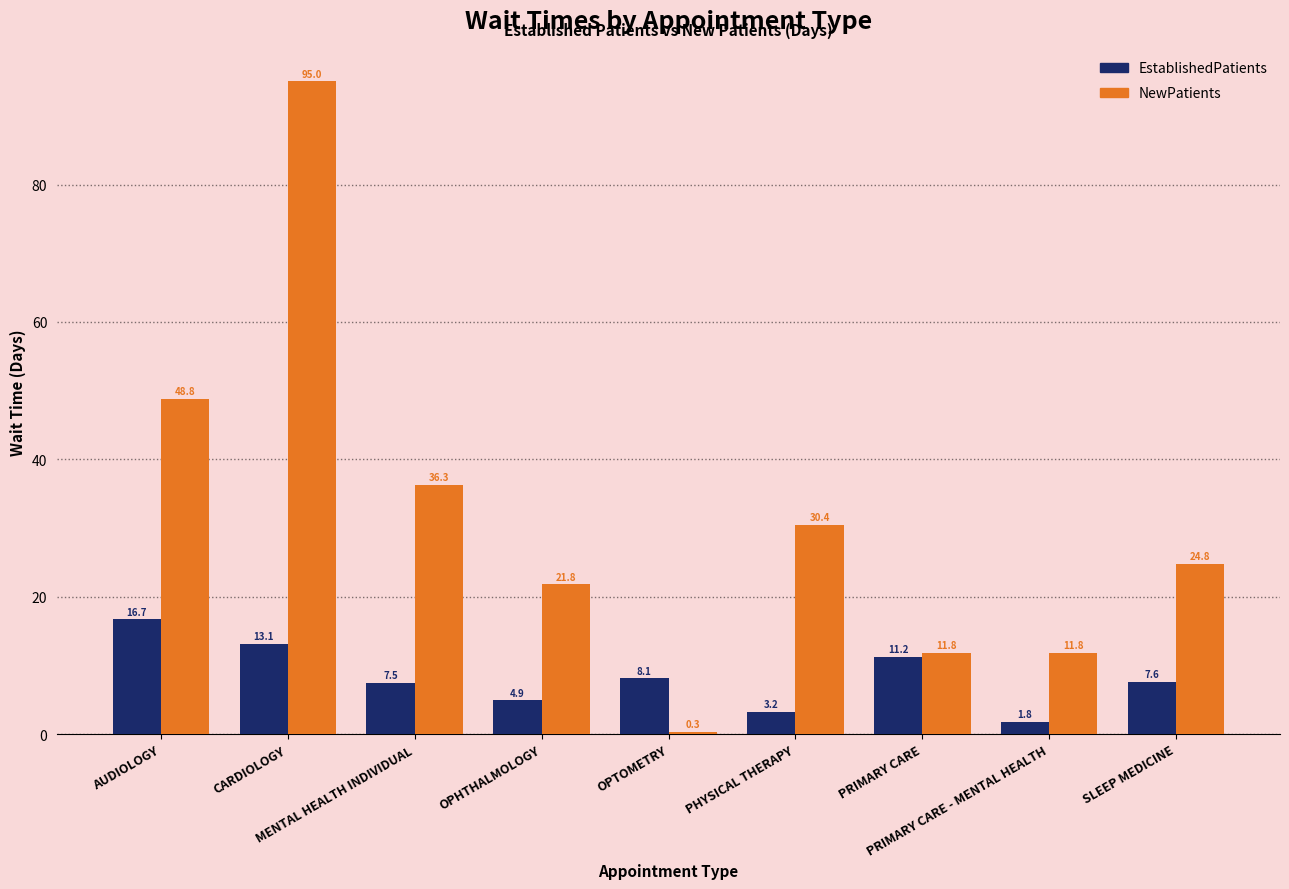

Is it true that NewPatients equals 95.0 at CARDIOLOGY?

True